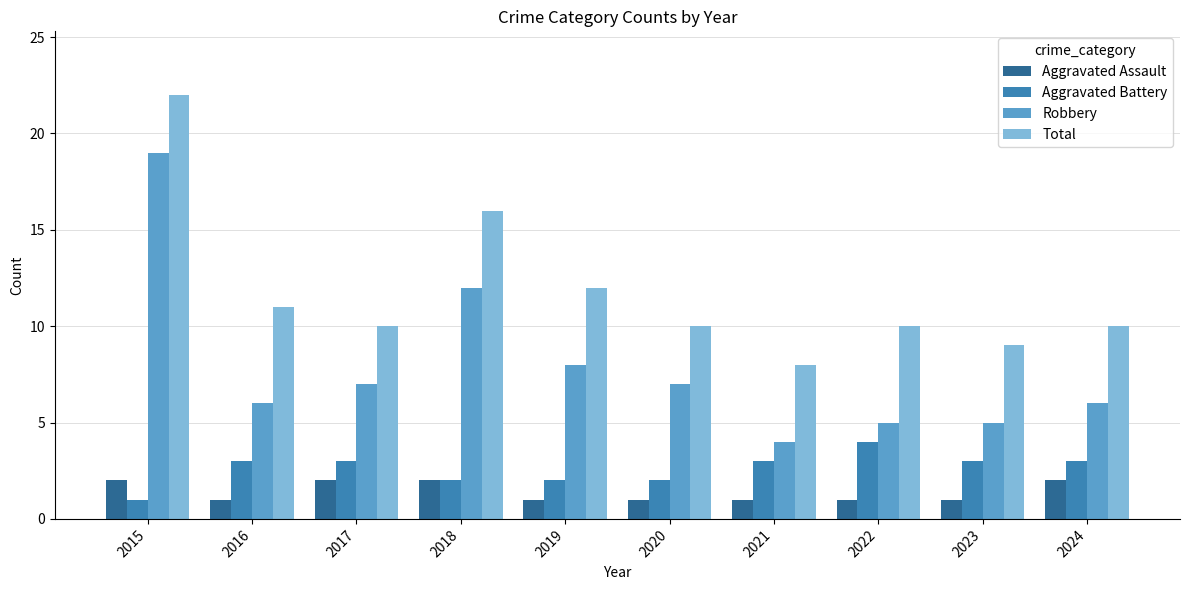

What is the sum of the Total values at 2022 and 2015?

32